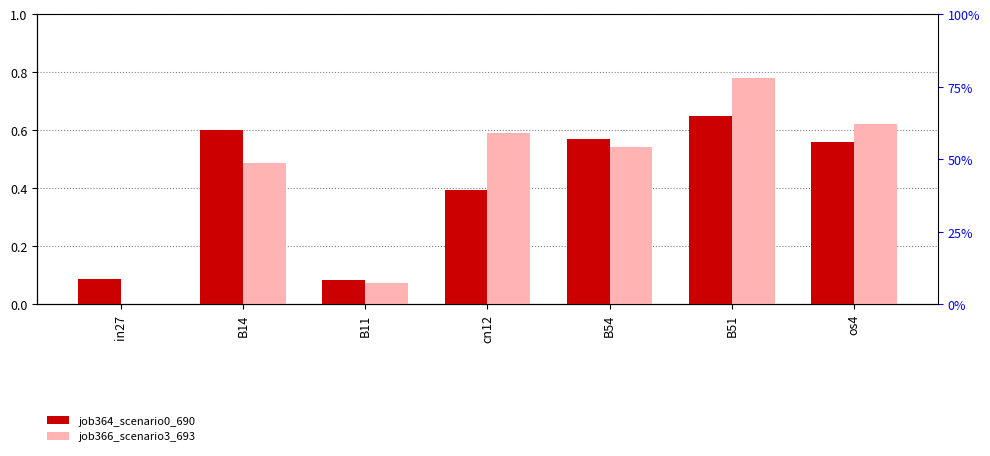

At os4, list the series in order from largest to smallest.

job366_scenario3_693, job364_scenario0_690